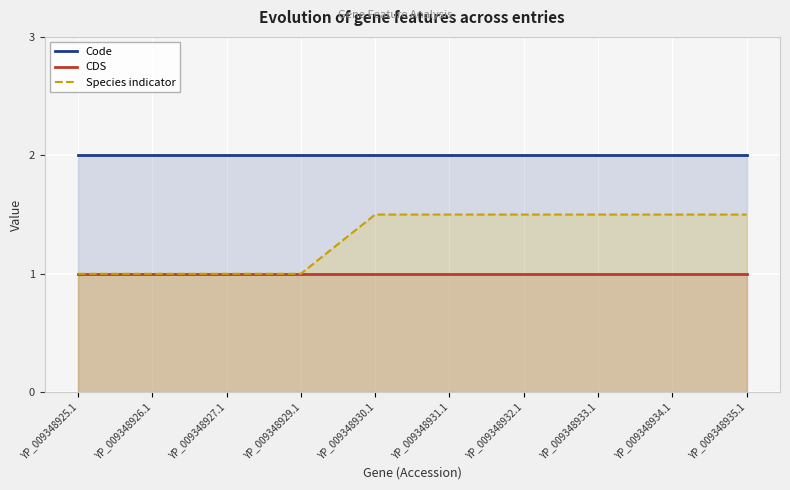

What is the approximate value of Code at YP_009348927.1?

2.0